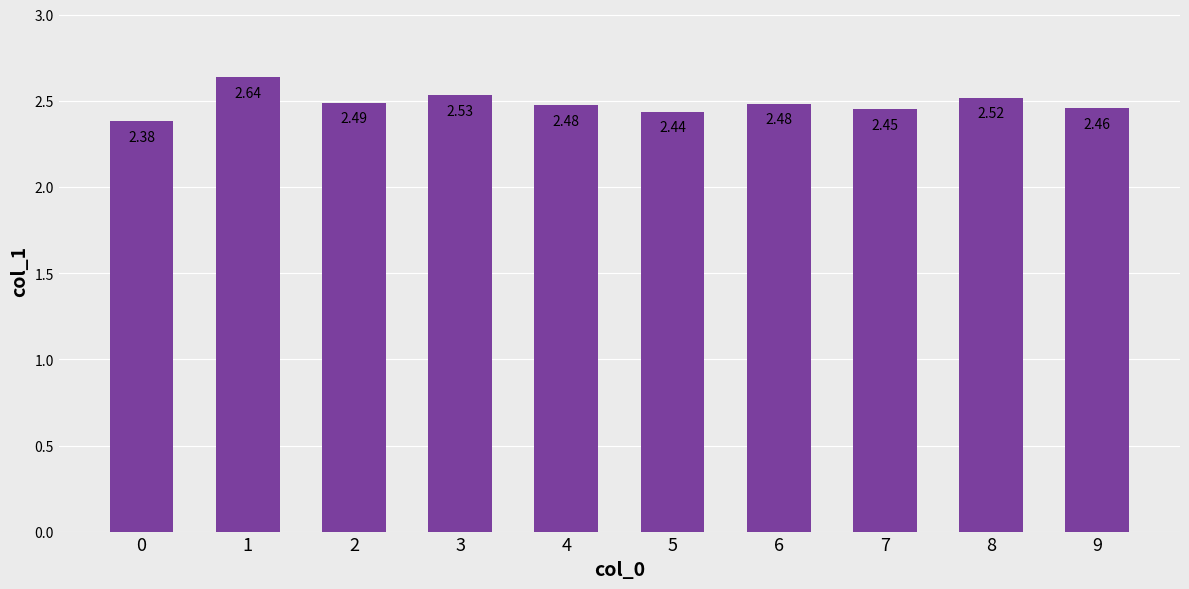

What is the difference between the maximum and minimum values?

0.3